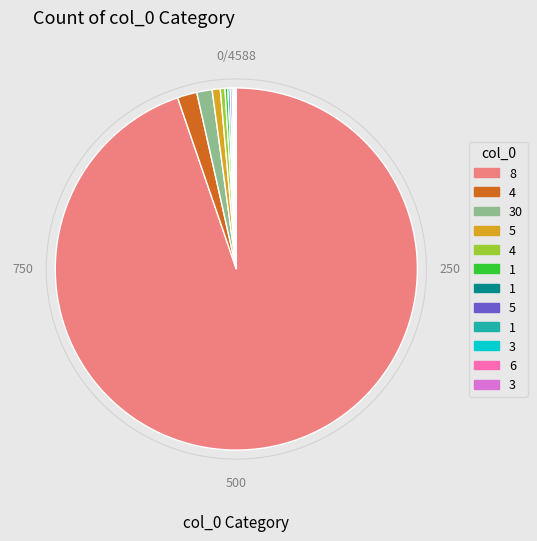

Is there any slice that represents more than half of the pie?

Yes